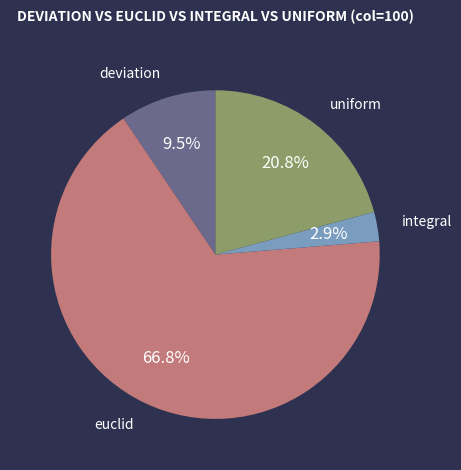

Do euclid and deviation together represent more than half of the pie?

Yes